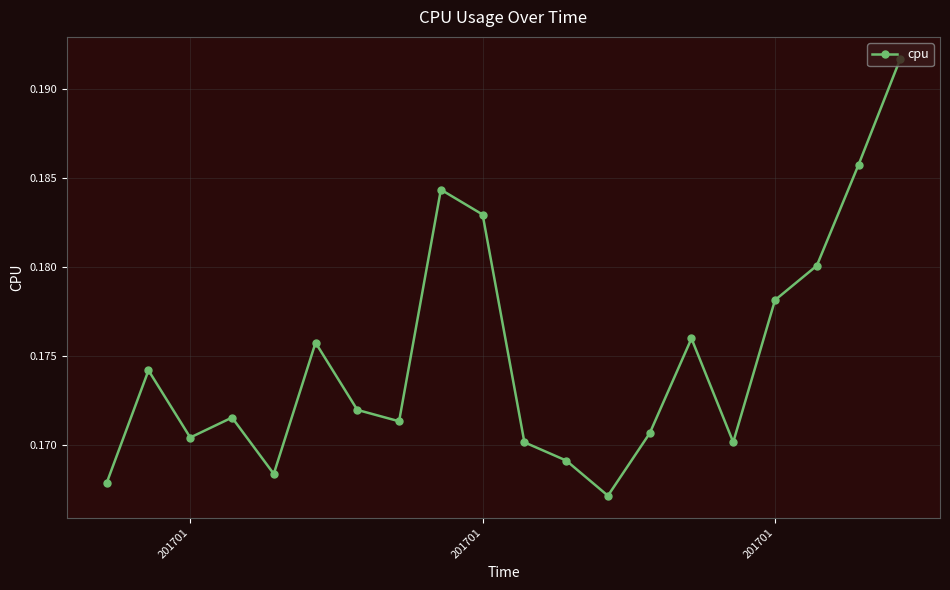

What is the sum of all values?

3.5